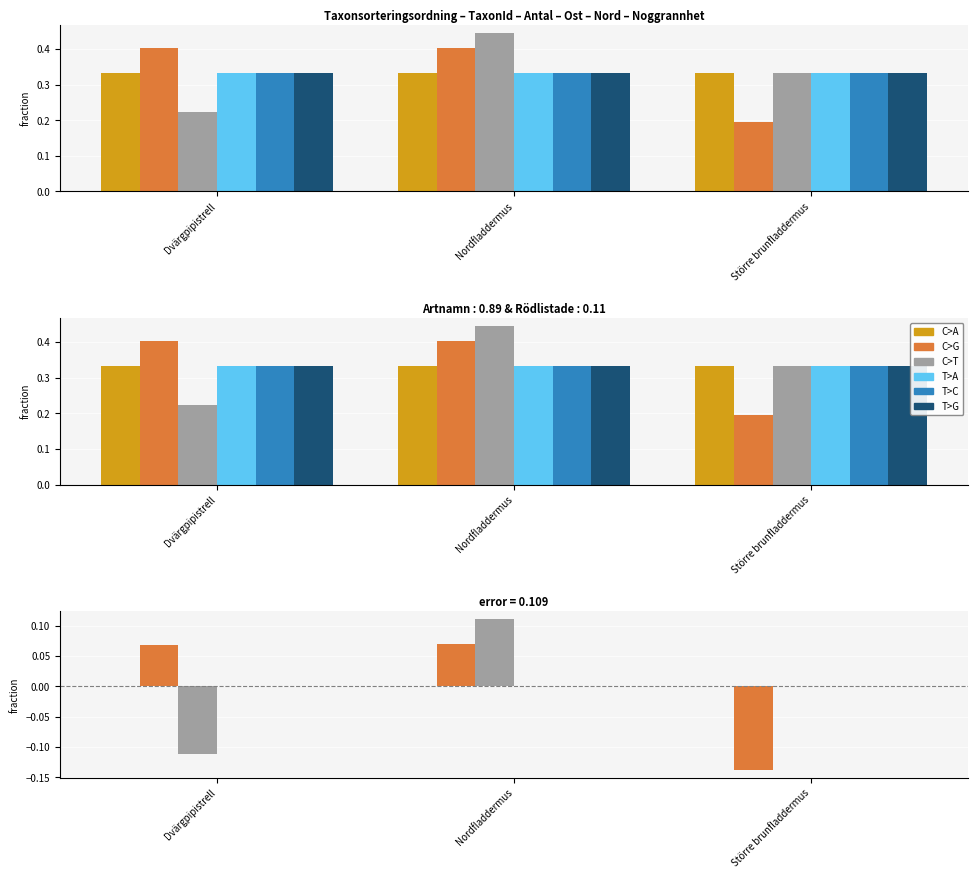

The value of C>A at Nordfladdermus is 0.0. True or false?

True